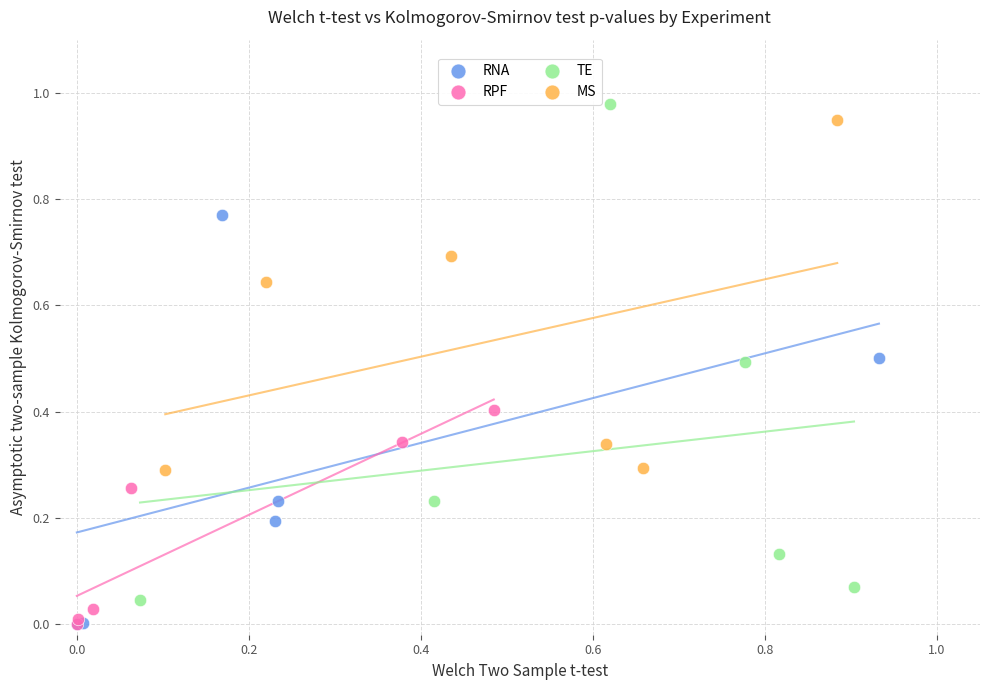

Which series has the widest spread of Y values?

TE